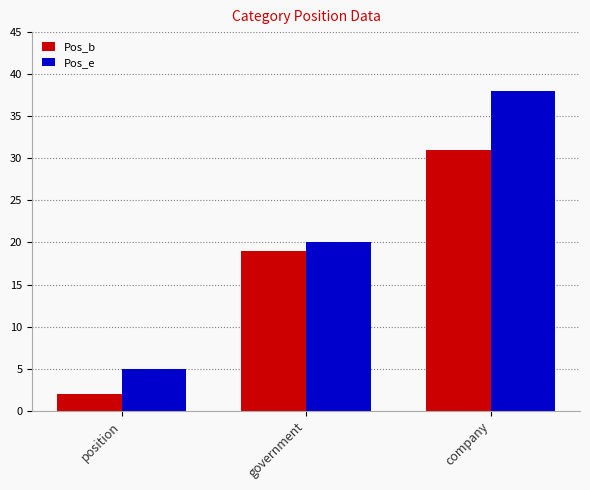

Is the value of Pos_e at company greater than the value of Pos_b at government?

Yes